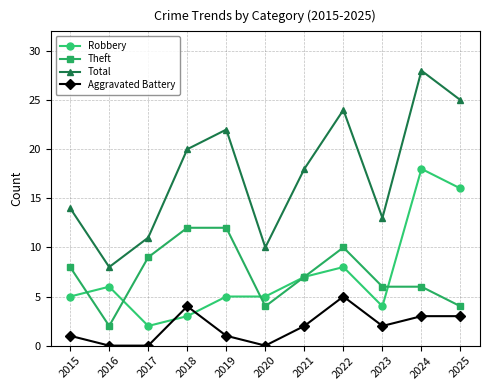

Is it true that Robbery equals 13 at 2022?

False